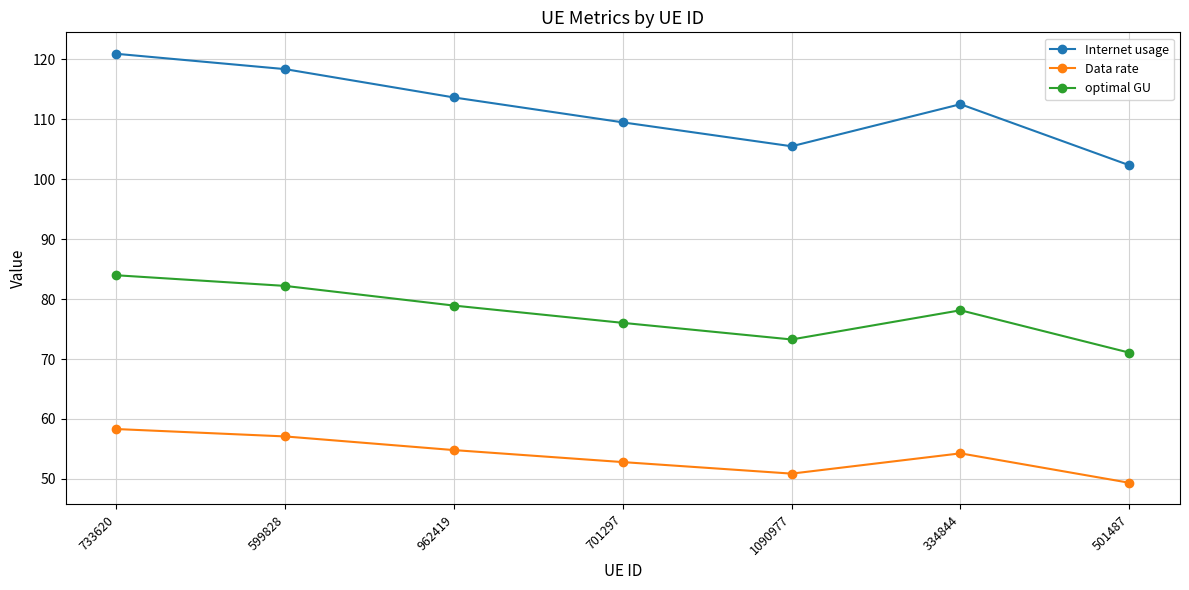

How many lines are shown in the chart?

3